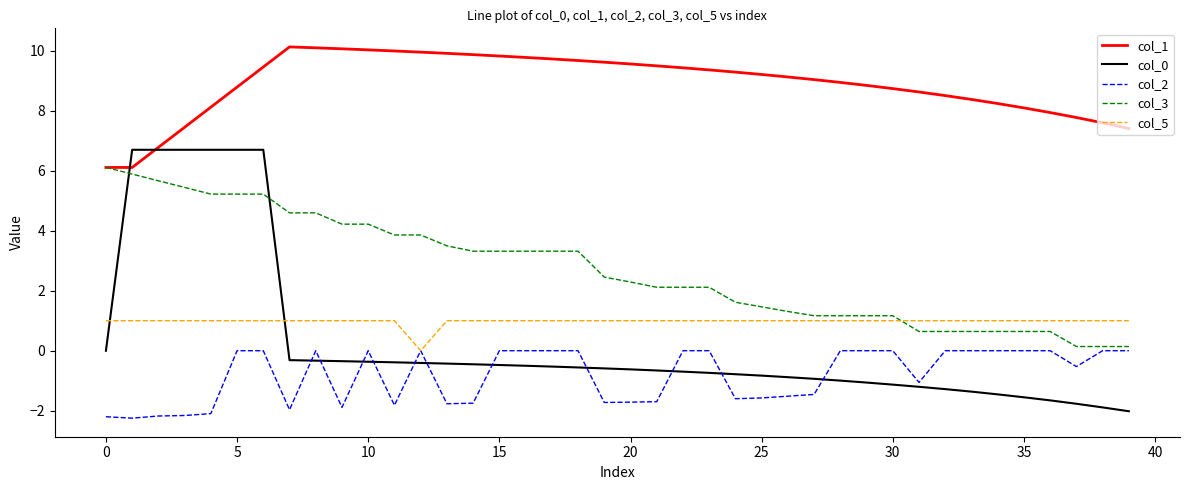

Rank the series by their maximum value, from highest to lowest.

col_1, col_0, col_3, col_5, col_2